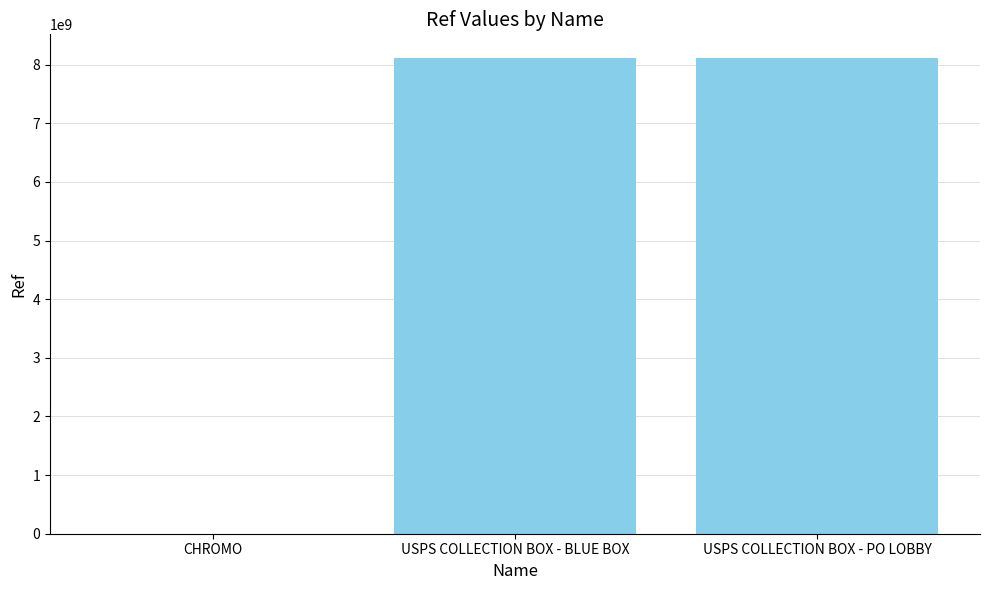

What is the change in value from USPS COLLECTION BOX - BLUE BOX to USPS COLLECTION BOX - PO LOBBY?

+2